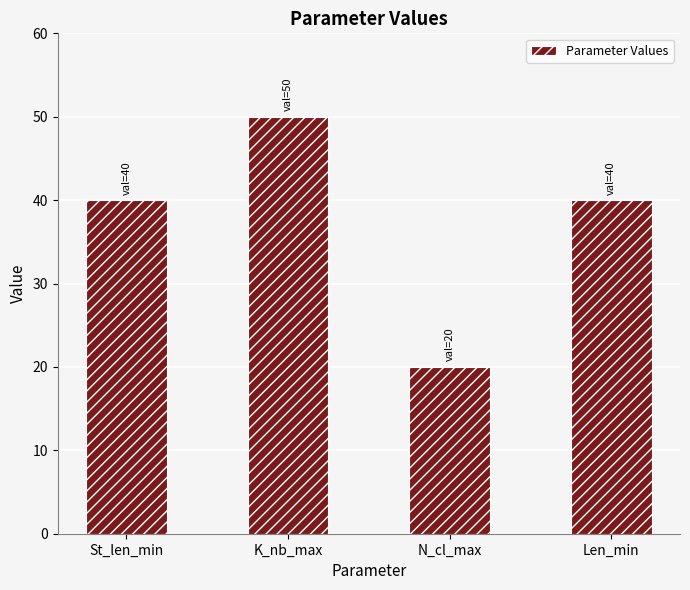

What is the approximate value at K_nb_max?

50